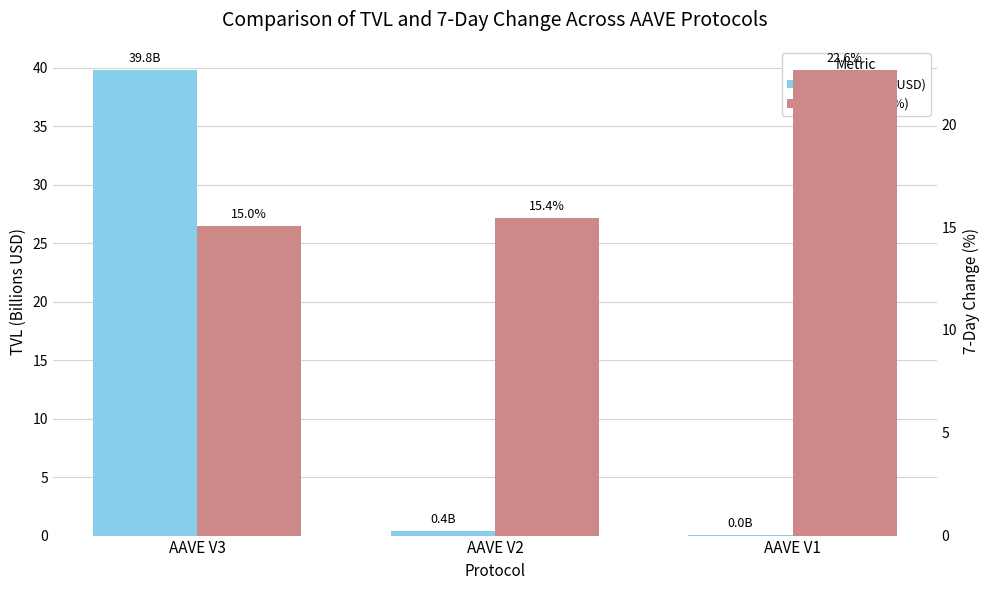

How many groups of bars are there?

3